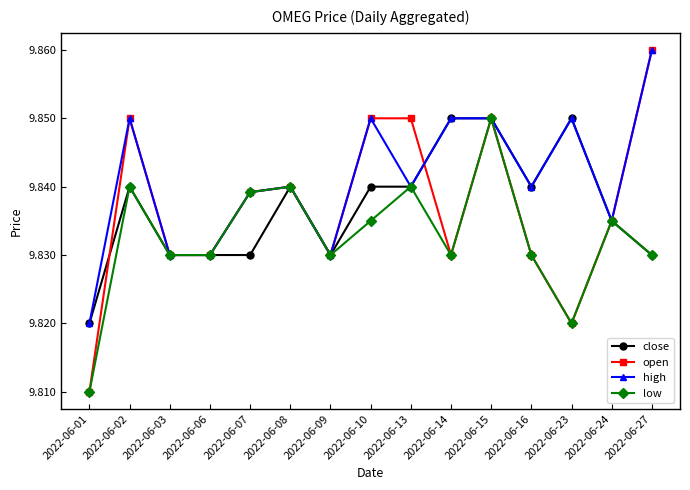

True or false: open has more than 1 points higher than both neighbors.

True